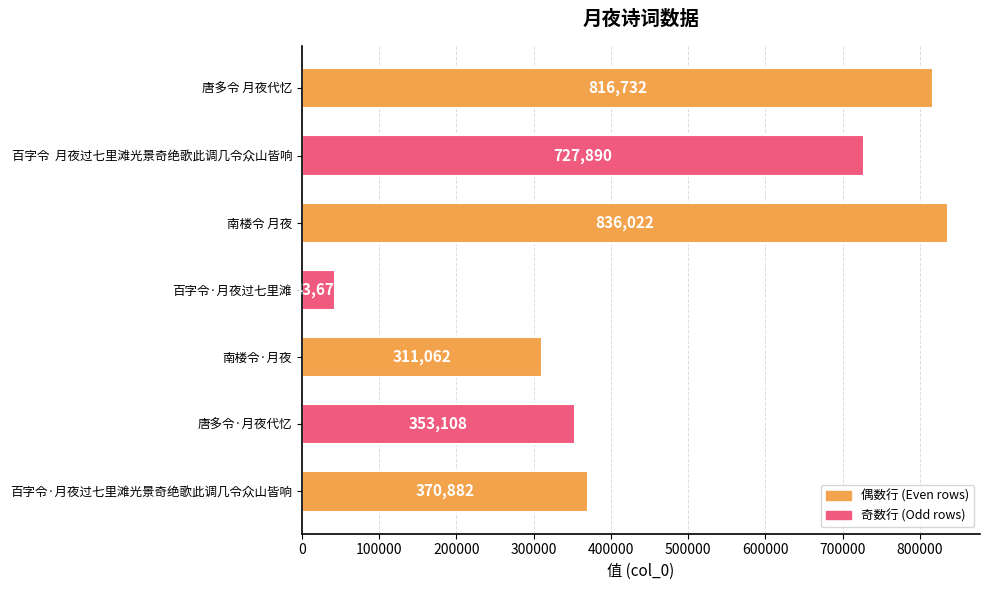

How many bars are there in total?

7